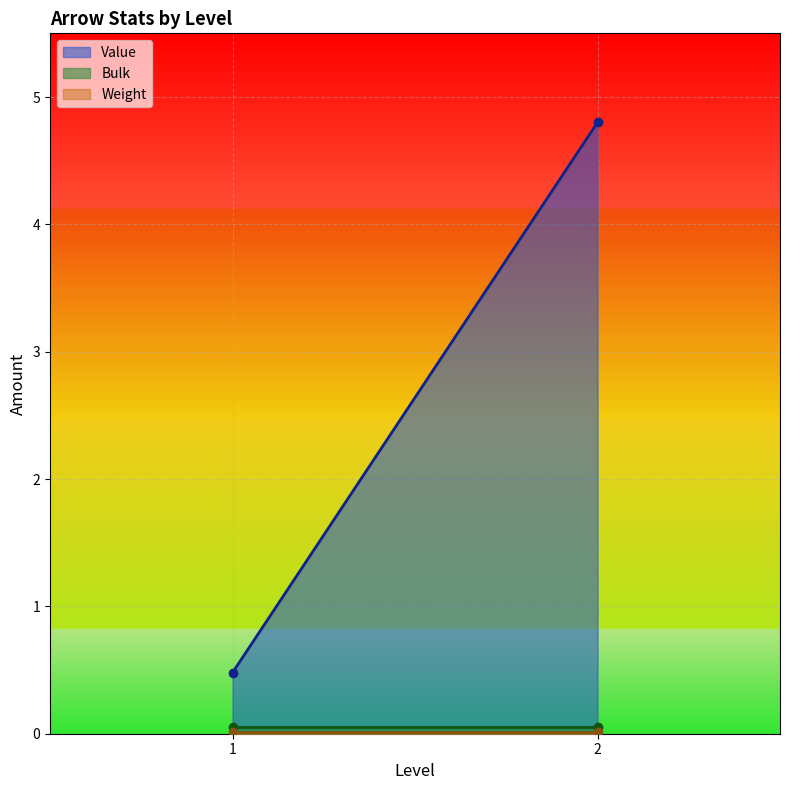

Which series has the widest spread of values?

Value